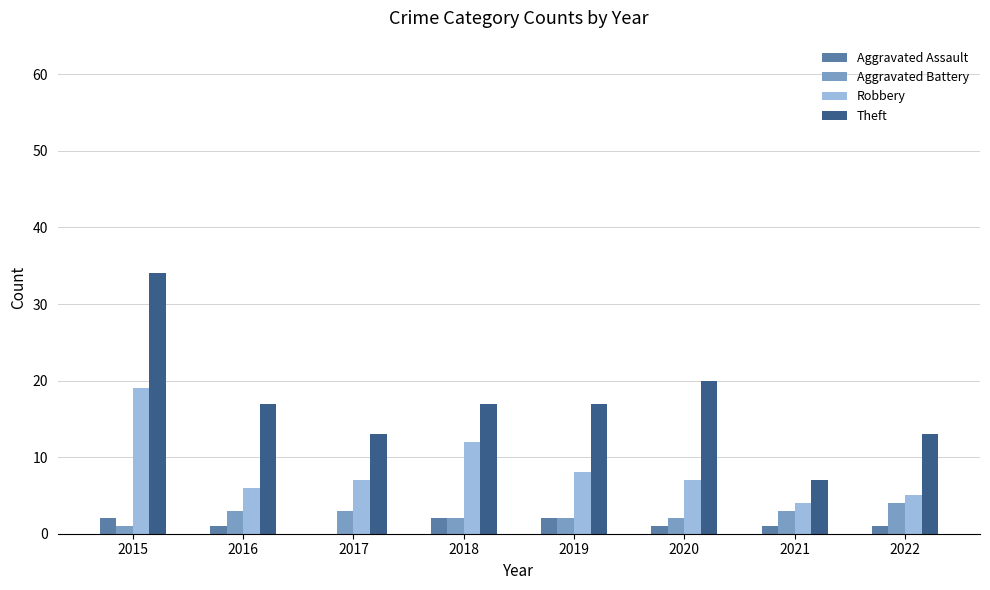

How many data points does each series have?

8